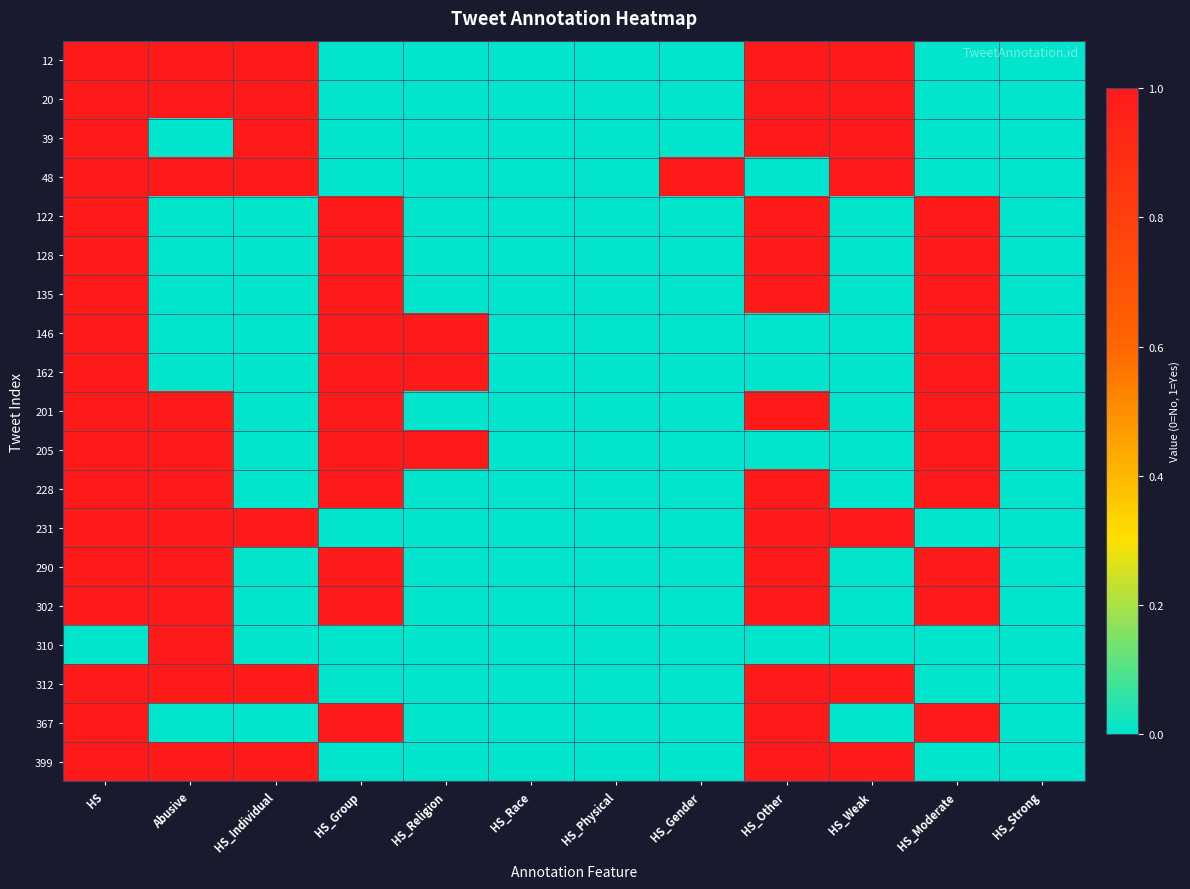

Reading left to right, list all the values displayed in this chart.

12: HS=1	Abusive=1	HS_Individual=1	HS_Group=0	HS_Religion=0	HS_Race=0	HS_Physical=0	HS_Gender=0	HS_Other=1	HS_Weak=1	HS_Moderate=0	HS_Strong=0
20: HS=1	Abusive=1	HS_Individual=1	HS_Group=0	HS_Religion=0	HS_Race=0	HS_Physical=0	HS_Gender=0	HS_Other=1	HS_Weak=1	HS_Moderate=0	HS_Strong=0
39: HS=1	Abusive=0	HS_Individual=1	HS_Group=0	HS_Religion=0	HS_Race=0	HS_Physical=0	HS_Gender=0	HS_Other=1	HS_Weak=1	HS_Moderate=0	HS_Strong=0
48: HS=1	Abusive=1	HS_Individual=1	HS_Group=0	HS_Religion=0	HS_Race=0	HS_Physical=0	HS_Gender=1	HS_Other=0	HS_Weak=1	HS_Moderate=0	HS_Strong=0
122: HS=1	Abusive=0	HS_Individual=0	HS_Group=1	HS_Religion=0	HS_Race=0	HS_Physical=0	HS_Gender=0	HS_Other=1	HS_Weak=0	HS_Moderate=1	HS_Strong=0
128: HS=1	Abusive=0	HS_Individual=0	HS_Group=1	HS_Religion=0	HS_Race=0	HS_Physical=0	HS_Gender=0	HS_Other=1	HS_Weak=0	HS_Moderate=1	HS_Strong=0
135: HS=1	Abusive=0	HS_Individual=0	HS_Group=1	HS_Religion=0	HS_Race=0	HS_Physical=0	HS_Gender=0	HS_Other=1	HS_Weak=0	HS_Moderate=1	HS_Strong=0
146: HS=1	Abusive=0	HS_Individual=0	HS_Group=1	HS_Religion=1	HS_Race=0	HS_Physical=0	HS_Gender=0	HS_Other=0	HS_Weak=0	HS_Moderate=1	HS_Strong=0
162: HS=1	Abusive=0	HS_Individual=0	HS_Group=1	HS_Religion=1	HS_Race=0	HS_Physical=0	HS_Gender=0	HS_Other=0	HS_Weak=0	HS_Moderate=1	HS_Strong=0
201: HS=1	Abusive=1	HS_Individual=0	HS_Group=1	HS_Religion=0	HS_Race=0	HS_Physical=0	HS_Gender=0	HS_Other=1	HS_Weak=0	HS_Moderate=1	HS_Strong=0
205: HS=1	Abusive=1	HS_Individual=0	HS_Group=1	HS_Religion=1	HS_Race=0	HS_Physical=0	HS_Gender=0	HS_Other=0	HS_Weak=0	HS_Moderate=1	HS_Strong=0
228: HS=1	Abusive=1	HS_Individual=0	HS_Group=1	HS_Religion=0	HS_Race=0	HS_Physical=0	HS_Gender=0	HS_Other=1	HS_Weak=0	HS_Moderate=1	HS_Strong=0
231: HS=1	Abusive=1	HS_Individual=1	HS_Group=0	HS_Religion=0	HS_Race=0	HS_Physical=0	HS_Gender=0	HS_Other=1	HS_Weak=1	HS_Moderate=0	HS_Strong=0
290: HS=1	Abusive=1	HS_Individual=0	HS_Group=1	HS_Religion=0	HS_Race=0	HS_Physical=0	HS_Gender=0	HS_Other=1	HS_Weak=0	HS_Moderate=1	HS_Strong=0
302: HS=1	Abusive=1	HS_Individual=0	HS_Group=1	HS_Religion=0	HS_Race=0	HS_Physical=0	HS_Gender=0	HS_Other=1	HS_Weak=0	HS_Moderate=1	HS_Strong=0
310: HS=0	Abusive=1	HS_Individual=0	HS_Group=0	HS_Religion=0	HS_Race=0	HS_Physical=0	HS_Gender=0	HS_Other=0	HS_Weak=0	HS_Moderate=0	HS_Strong=0
312: HS=1	Abusive=1	HS_Individual=1	HS_Group=0	HS_Religion=0	HS_Race=0	HS_Physical=0	HS_Gender=0	HS_Other=1	HS_Weak=1	HS_Moderate=0	HS_Strong=0
367: HS=1	Abusive=0	HS_Individual=0	HS_Group=1	HS_Religion=0	HS_Race=0	HS_Physical=0	HS_Gender=0	HS_Other=1	HS_Weak=0	HS_Moderate=1	HS_Strong=0
399: HS=1	Abusive=1	HS_Individual=1	HS_Group=0	HS_Religion=0	HS_Race=0	HS_Physical=0	HS_Gender=0	HS_Other=1	HS_Weak=1	HS_Moderate=0	HS_Strong=0